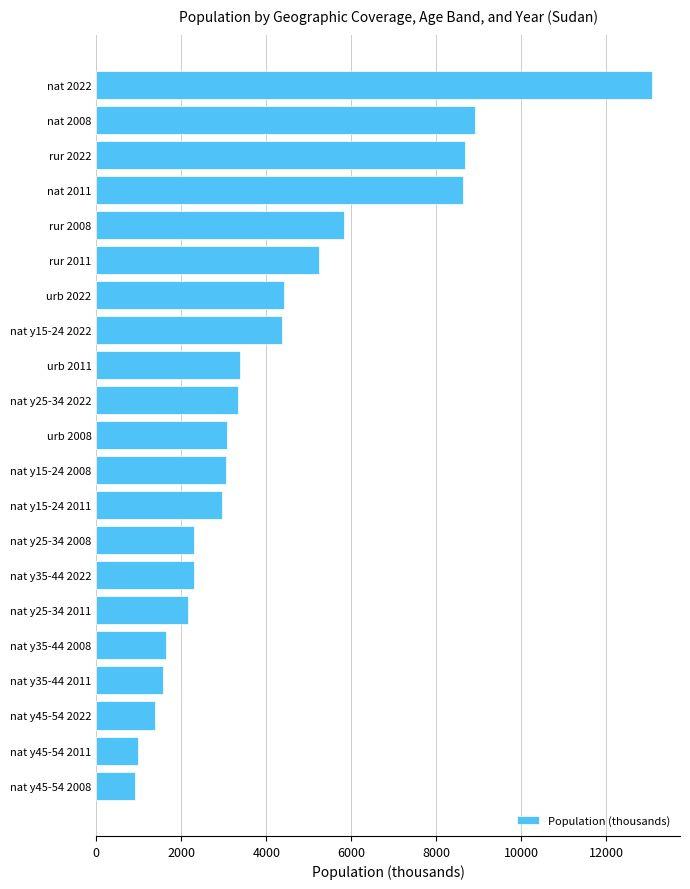

At which label is the value closest to 6997?

rur 2008